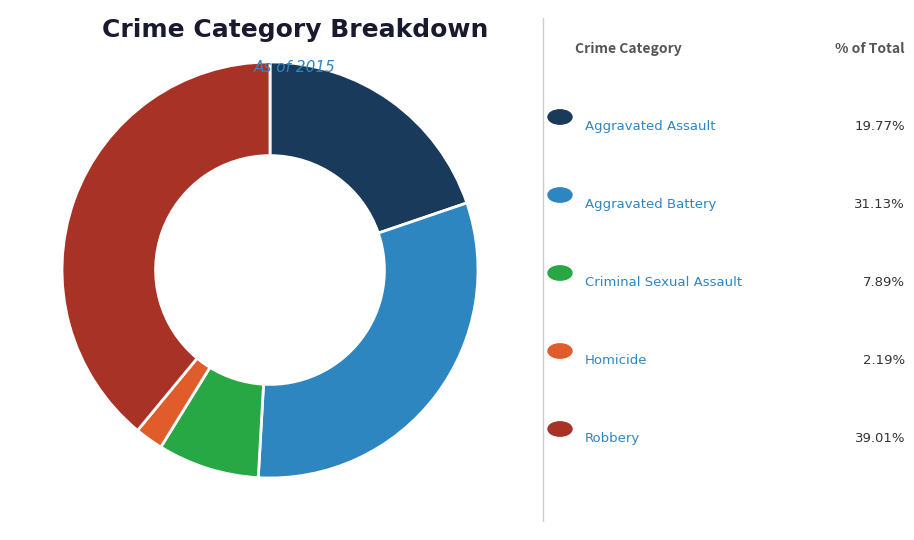

Is there a majority slice in this chart?

No